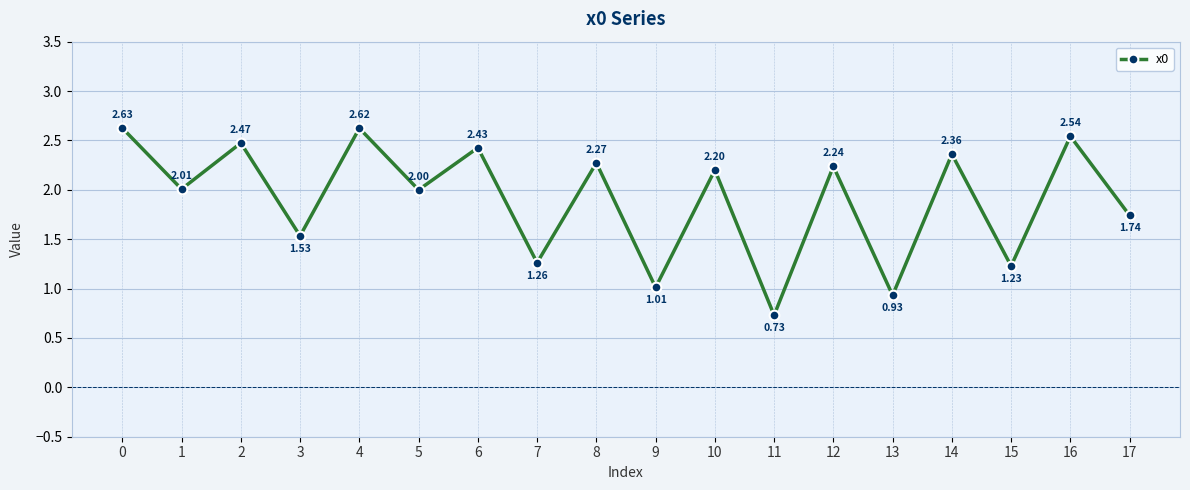

Does the chart display data point markers on the line(s)?

Yes